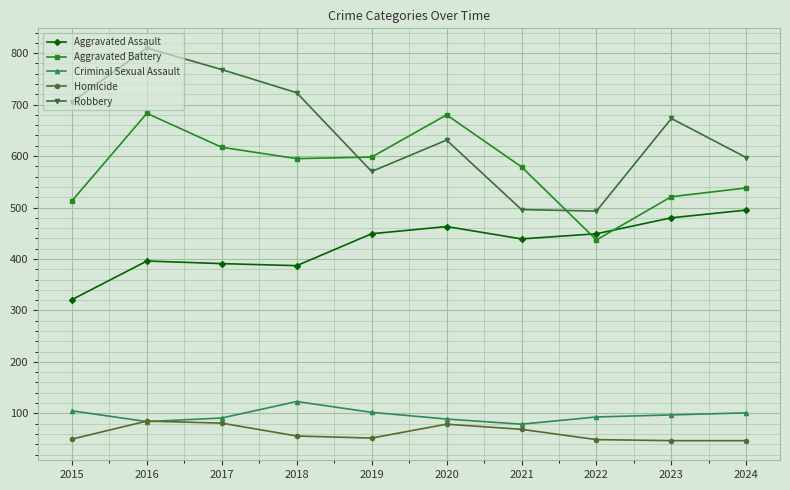

Rank the series at 2015 from lowest to highest value.

Homicide, Criminal Sexual Assault, Aggravated Assault, Aggravated Battery, Robbery